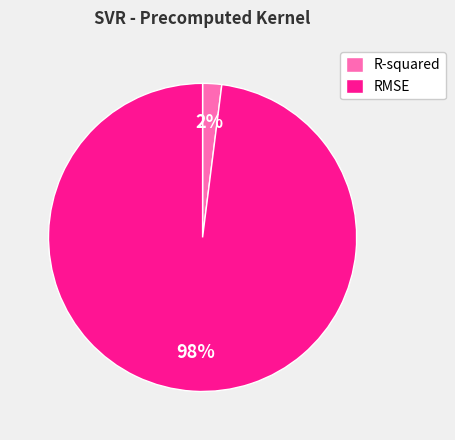

How many slices are in this pie chart?

2